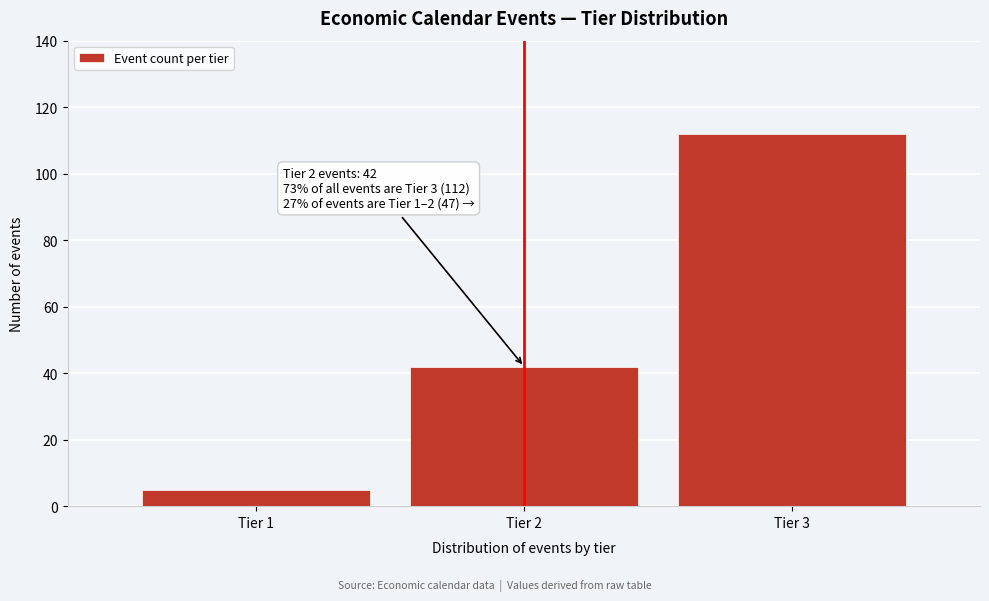

Reading left to right, transcribe all the data shown in this chart.

Tier 1=5	Tier 2=42	Tier 3=112